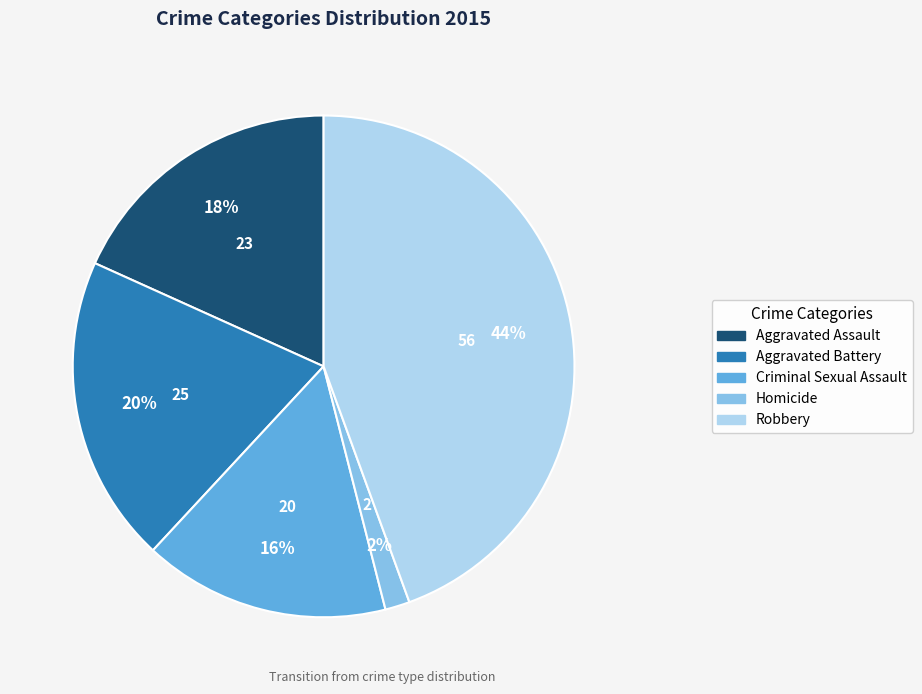

To the nearest percent, what portion does Criminal Sexual Assault represent?

16%